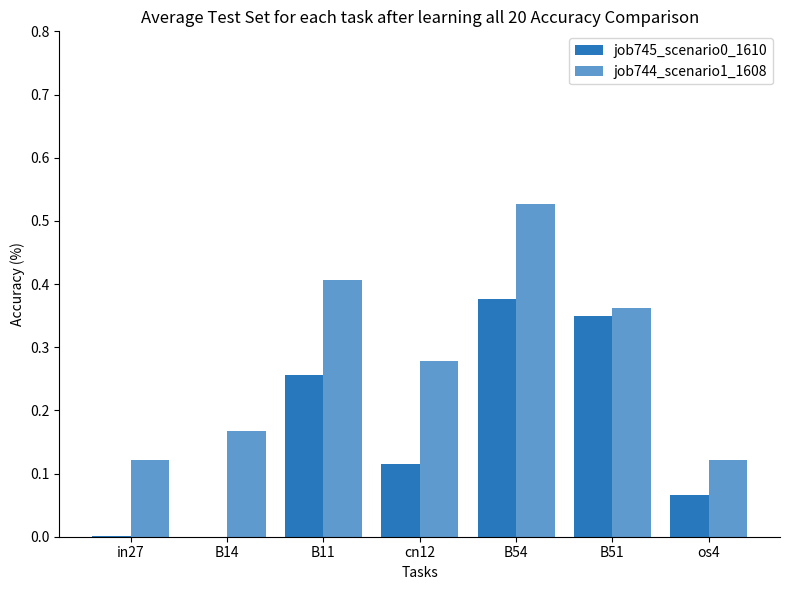

How many categories are shown in the chart?

7